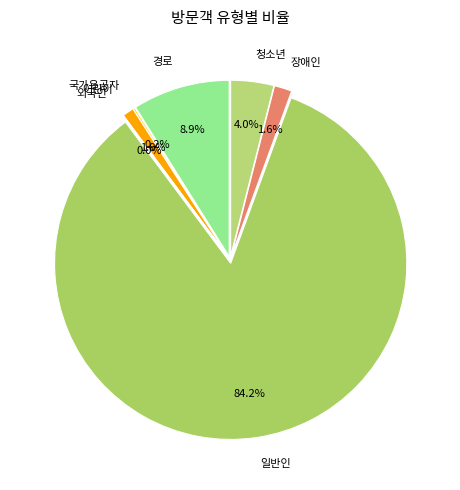

What percentage is the 청소년 slice, to the nearest percent?

4%